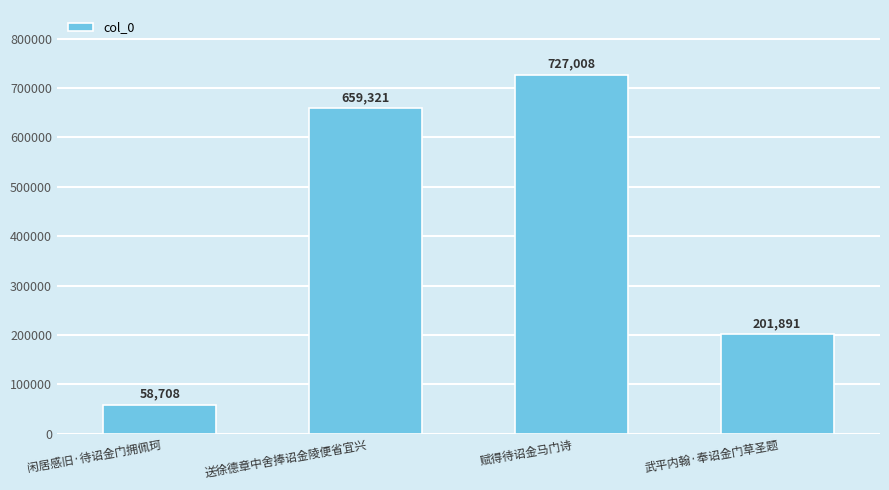

What is the sum of all values?

1646928